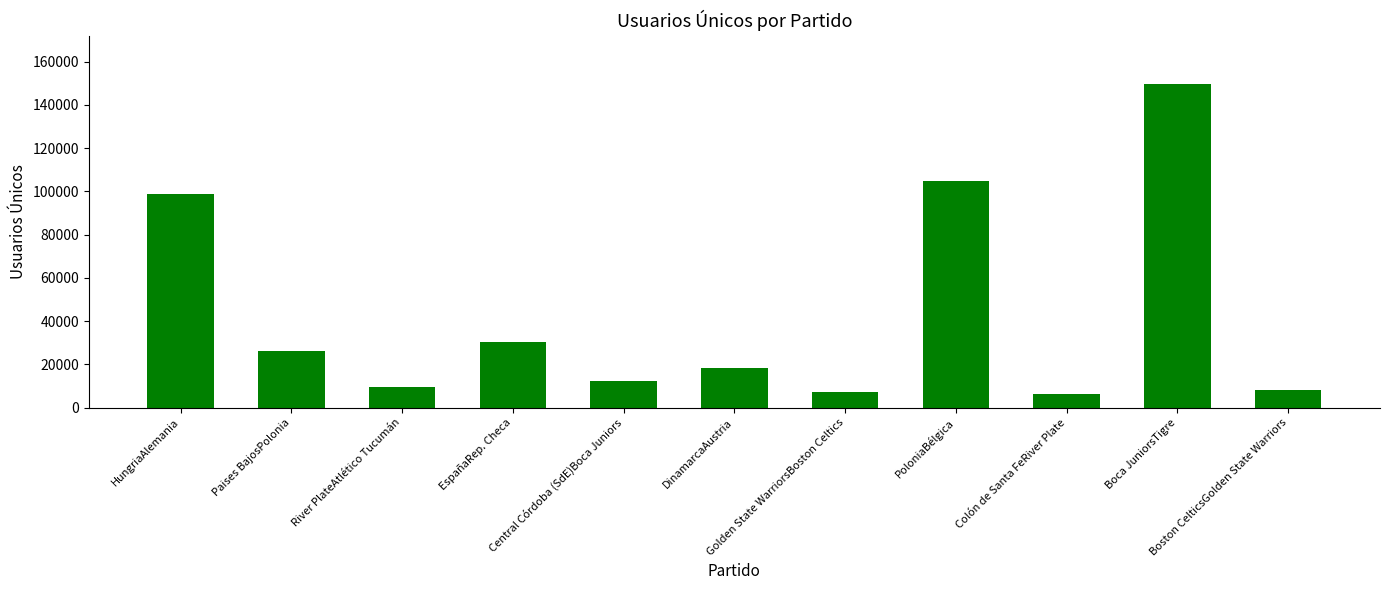

What is the ratio of the value at PoloniaBélgica to the value at HungriaAlemania?

1.1